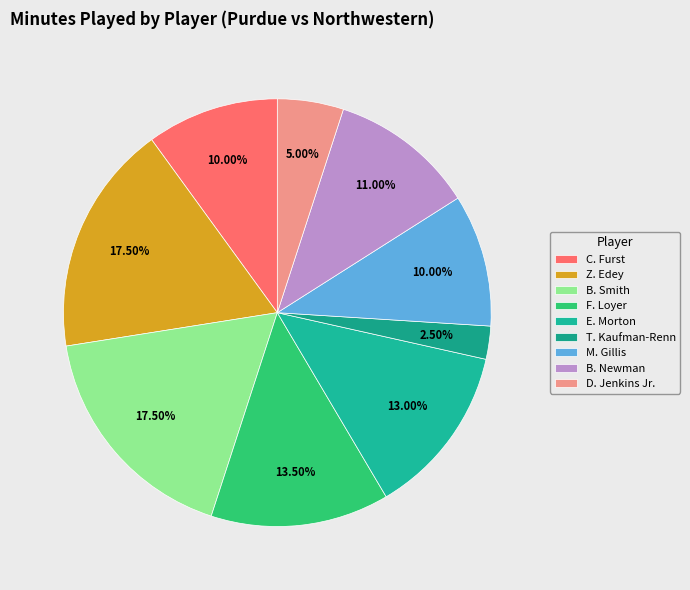

Which slice is the smallest?

T. Kaufman-Renn